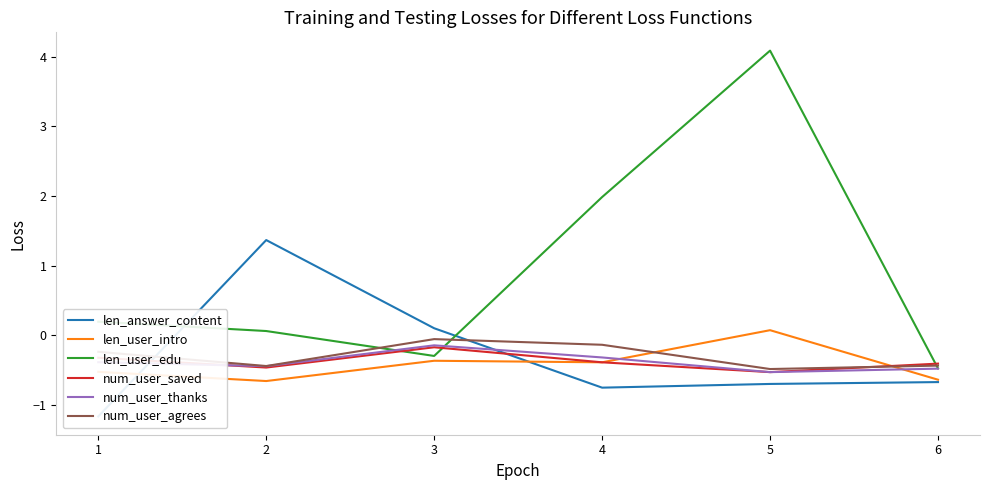

What is the difference between the second highest and minimum values in the num_user_thanks series?

0.2